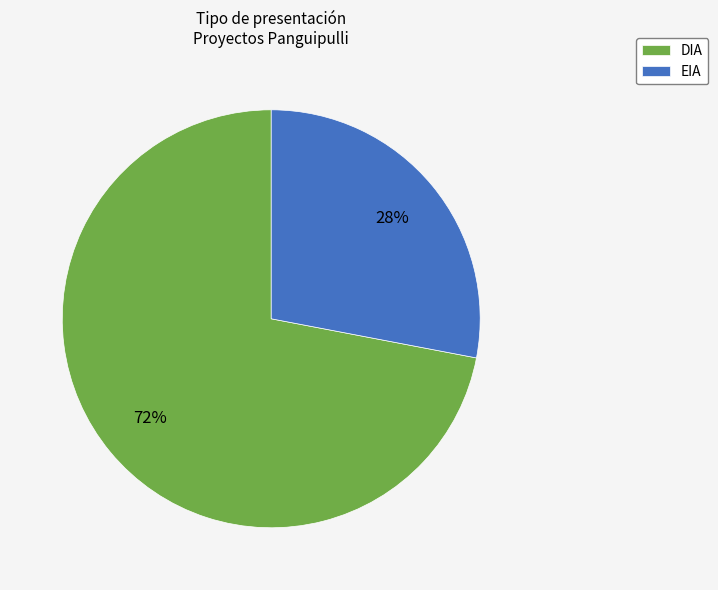

Which has a higher value, EIA or DIA?

DIA